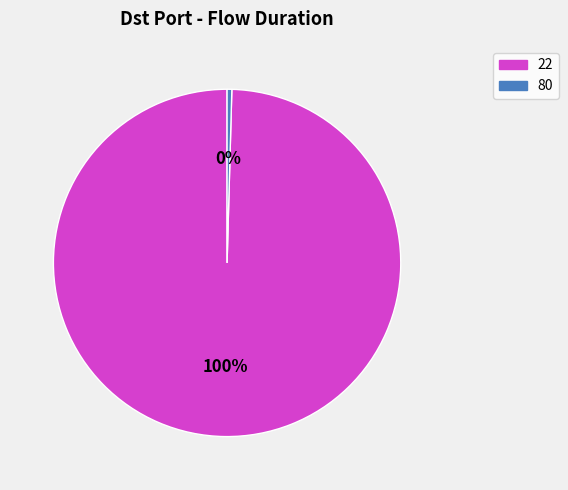

Does any single category account for the majority?

Yes